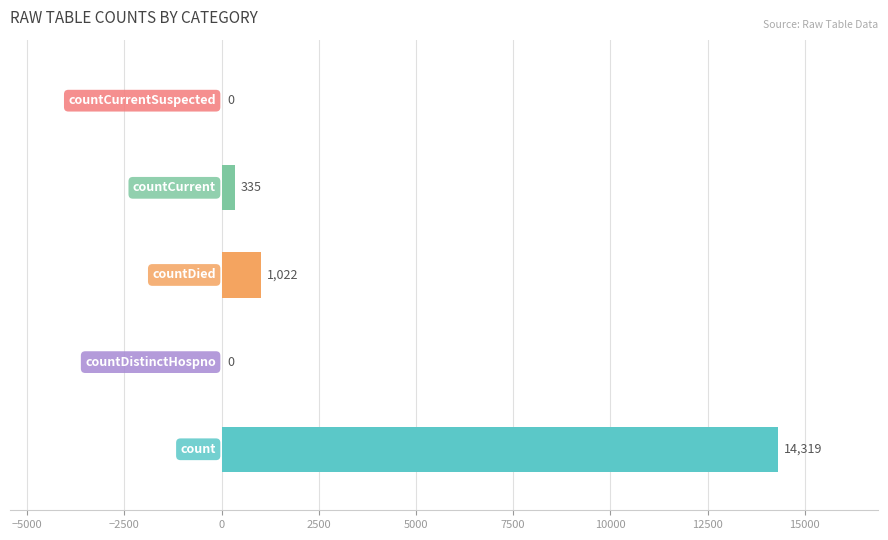

What is the maximum value shown in the chart?

14319